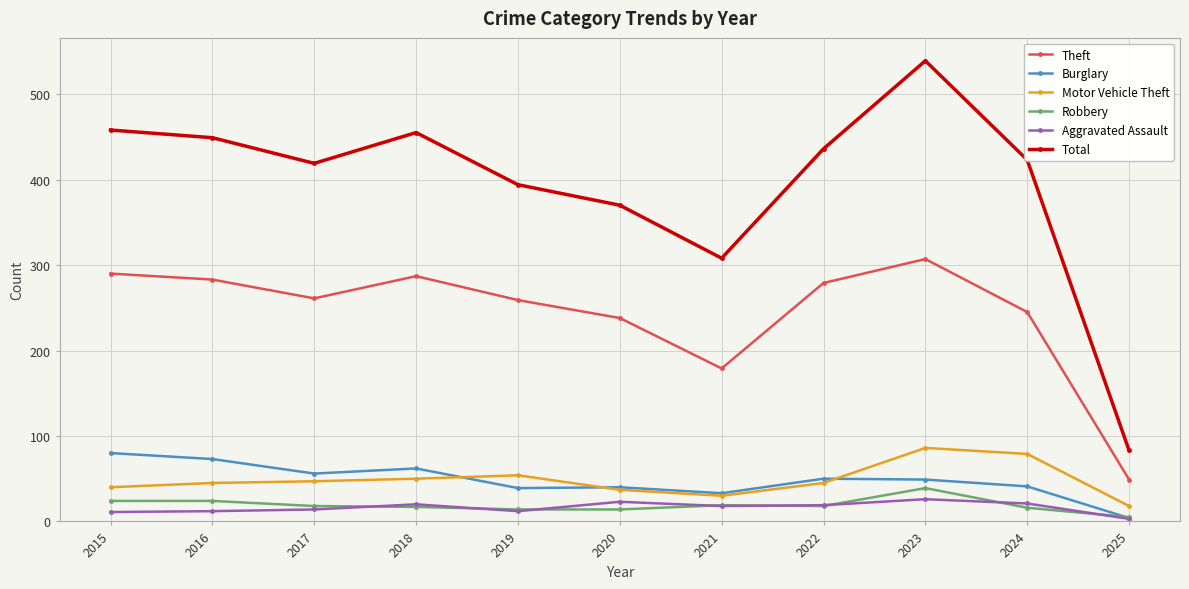

Which category has the highest value in the Robbery series?

2023